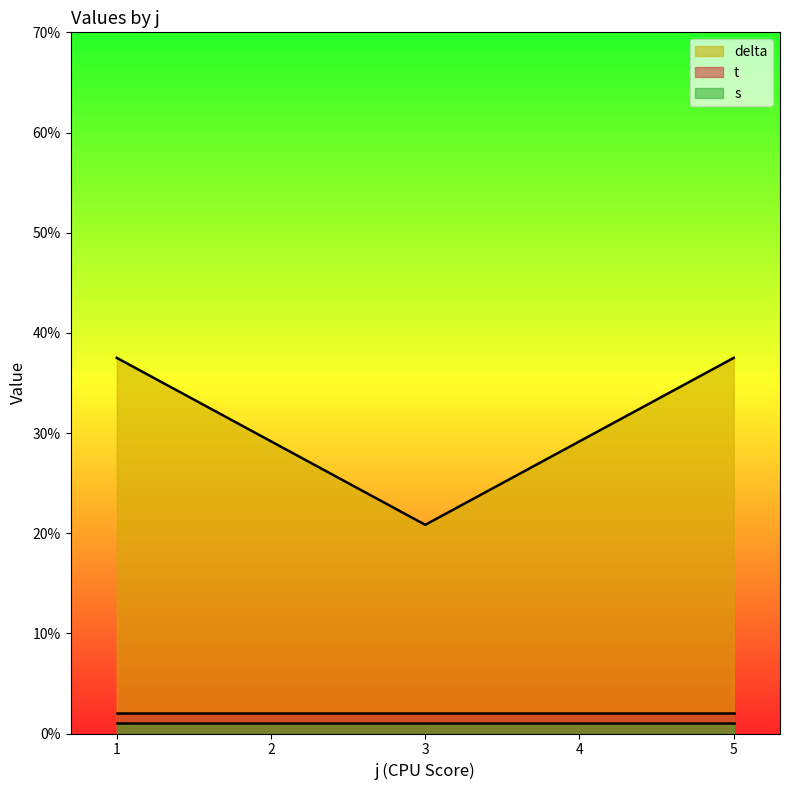

At 4, list the series in order from smallest to largest.

s, t, delta